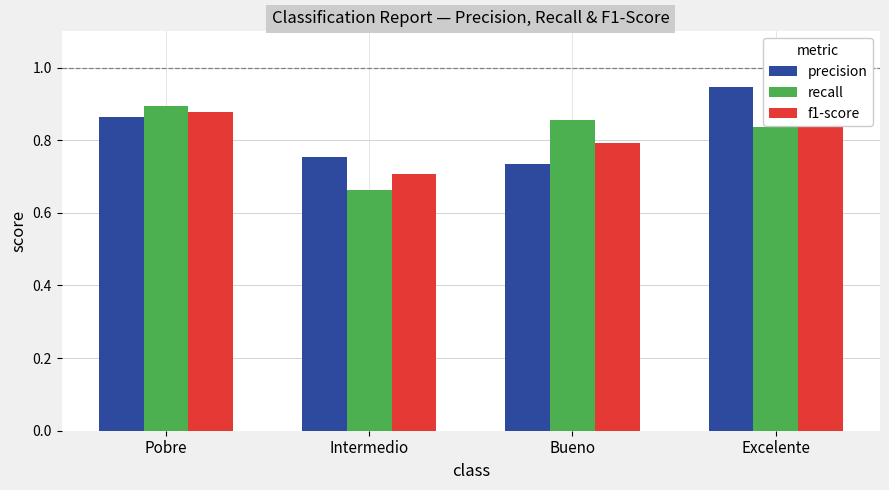

List the series in order of their overall mean, highest first.

precision, f1-score, recall